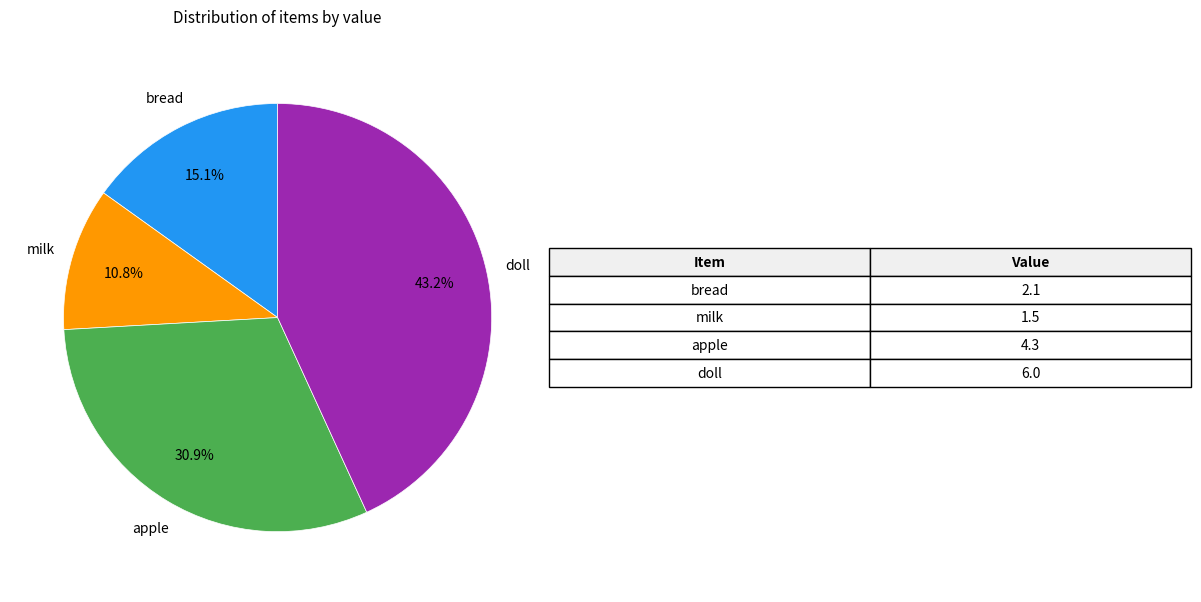

To the nearest percent, what is the difference between the largest and smallest slice percentages?

32%